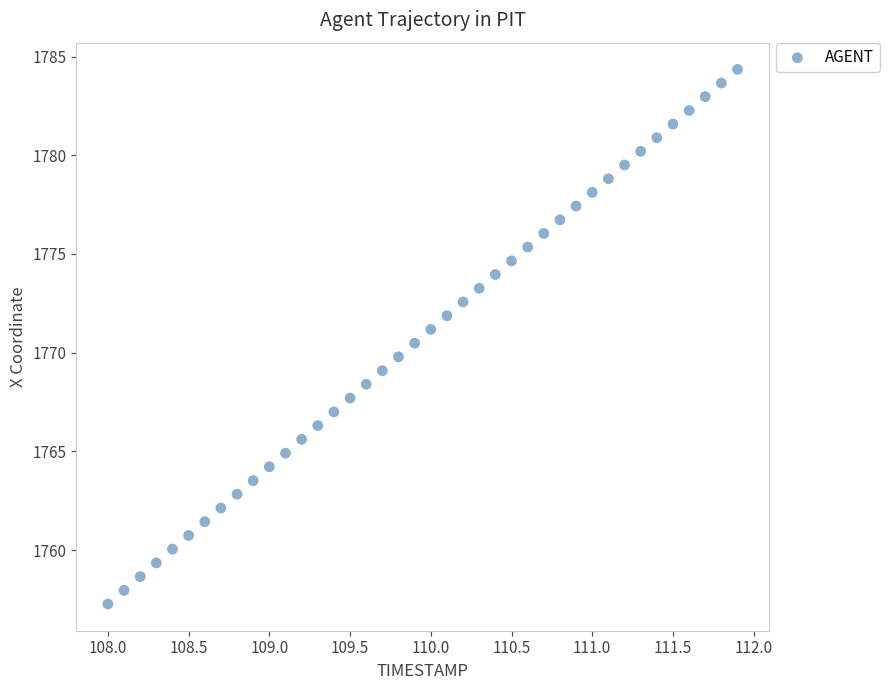

What is the range of Y values (max minus min)?

27.1